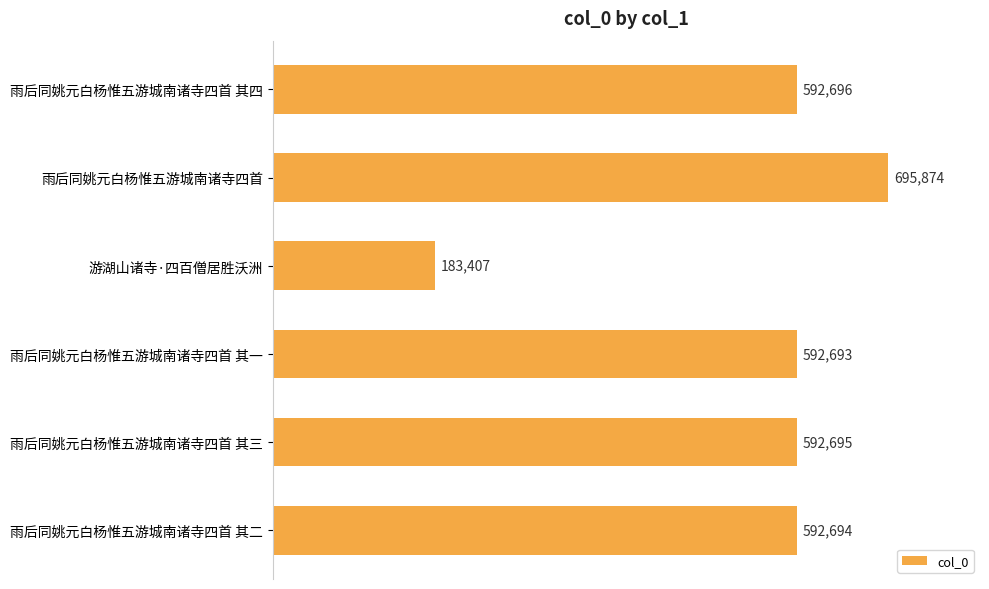

Reading bottom to top, transcribe all the data shown in this chart.

592694	592695	592693	183407	695874	592696